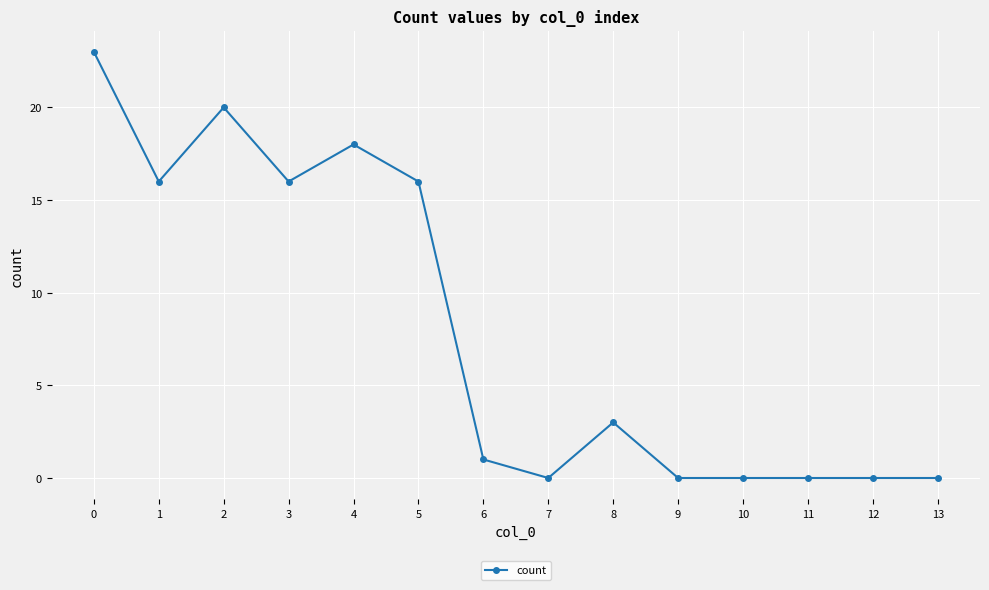

What is the average value?

8